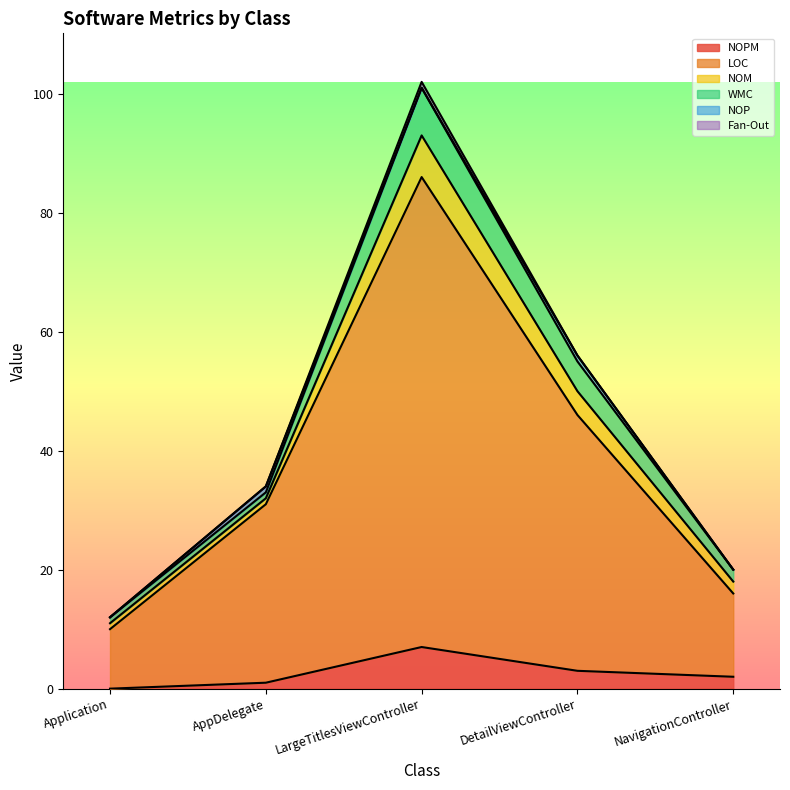

True or false: Fan-Out and LOC cross at least once.

False